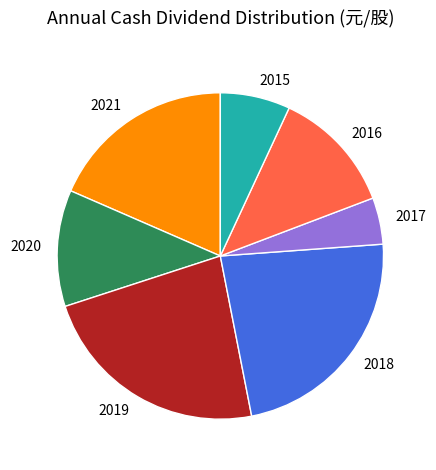

Do 2020 and 2017 together represent more than half of the pie?

No